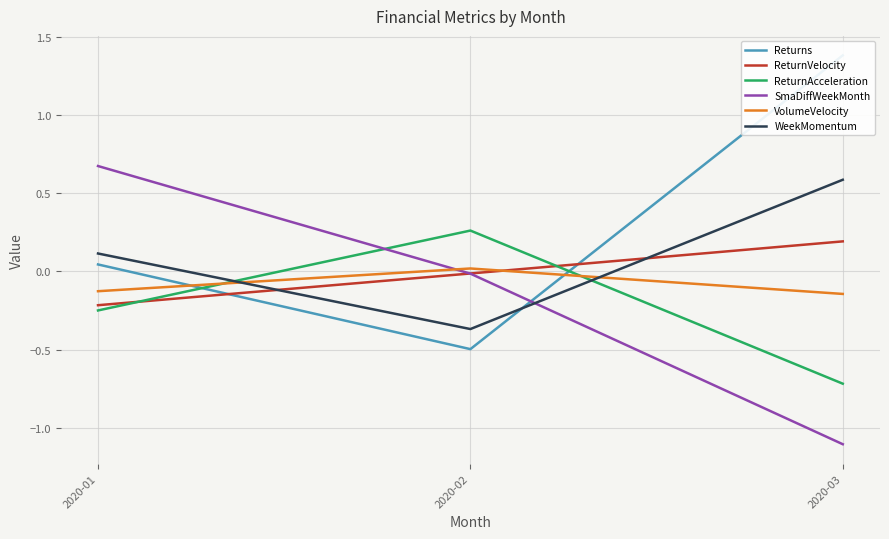

What is the value of the Returns point at the 2nd from the left?

-0.5